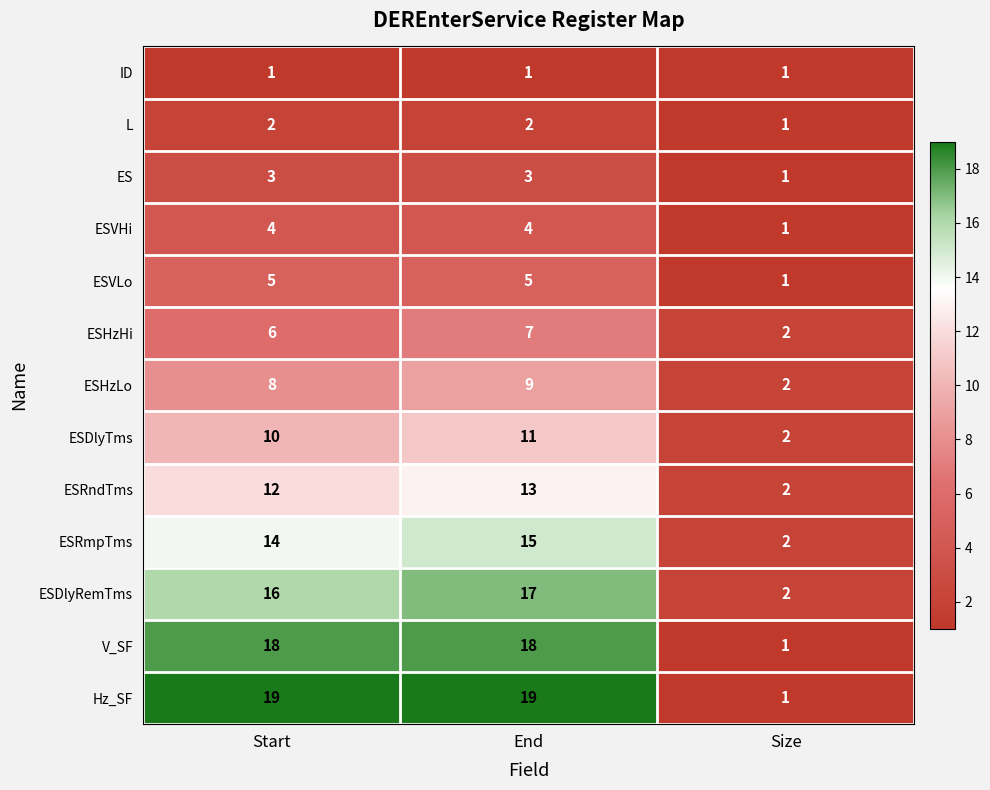

Which series has the largest total across all categories?

Hz_SF